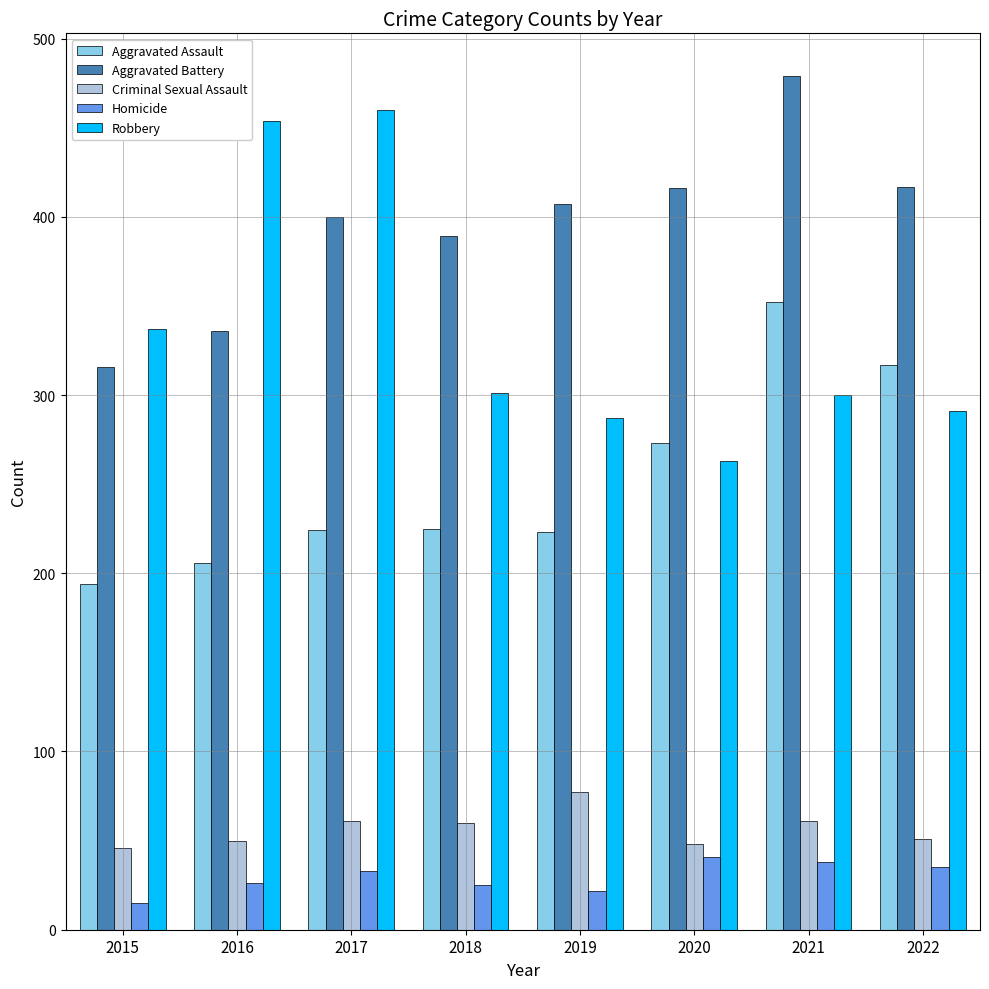

Are the bars horizontal?

No